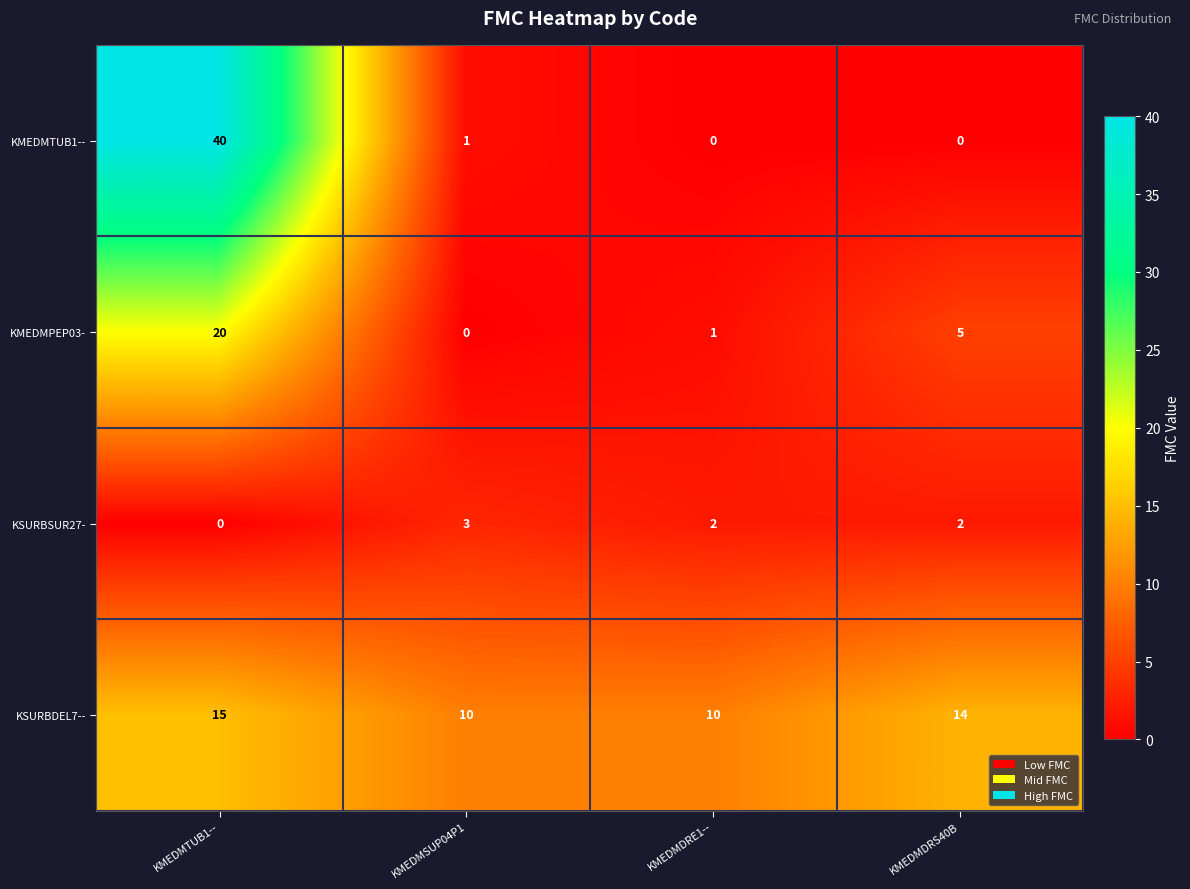

What is the greatest value displayed?

40